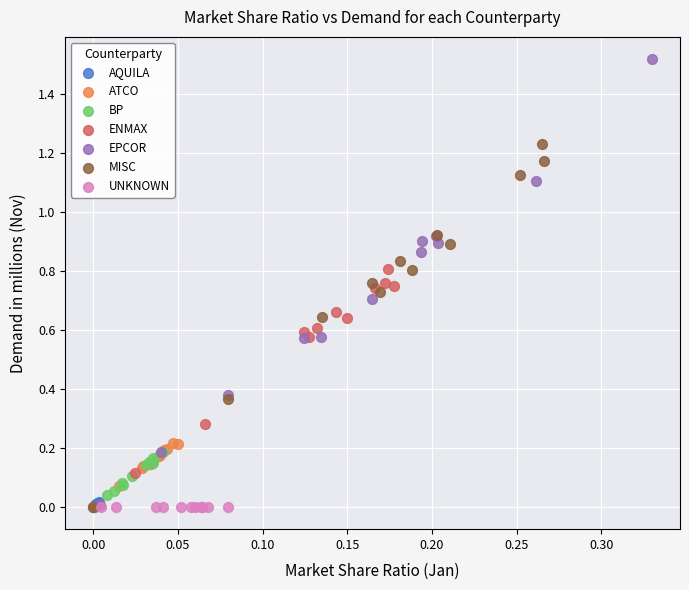

Which series reaches the maximum Y coordinate?

EPCOR